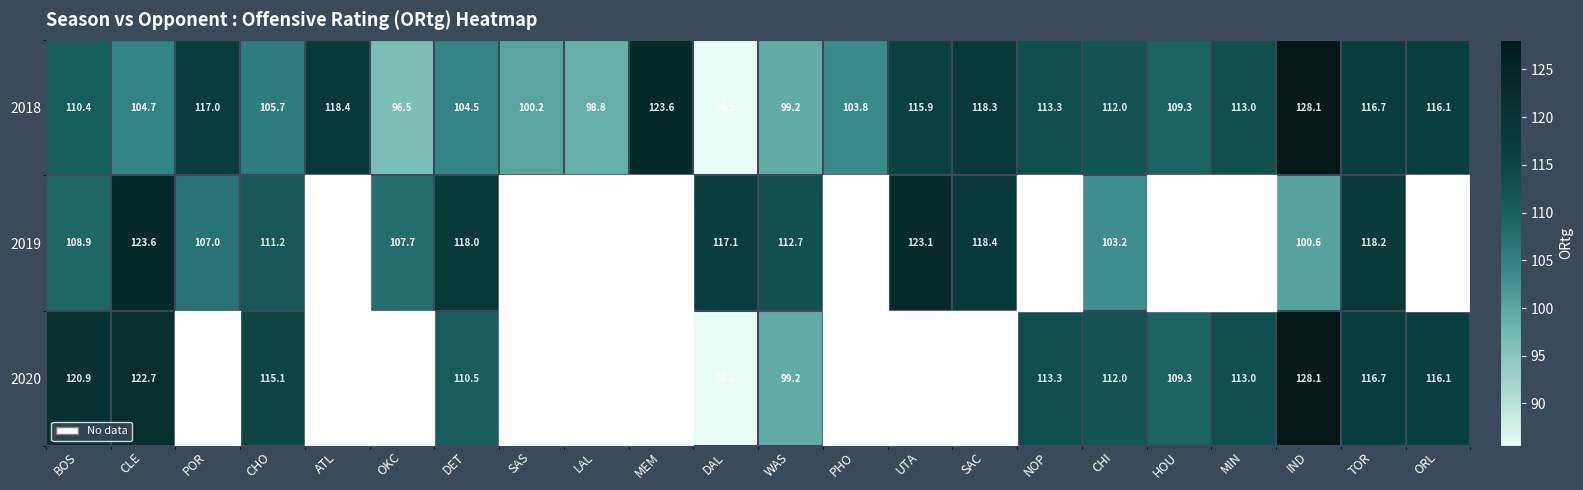

Rank the series at CLE from lowest to highest value.

2018, 2020, 2019